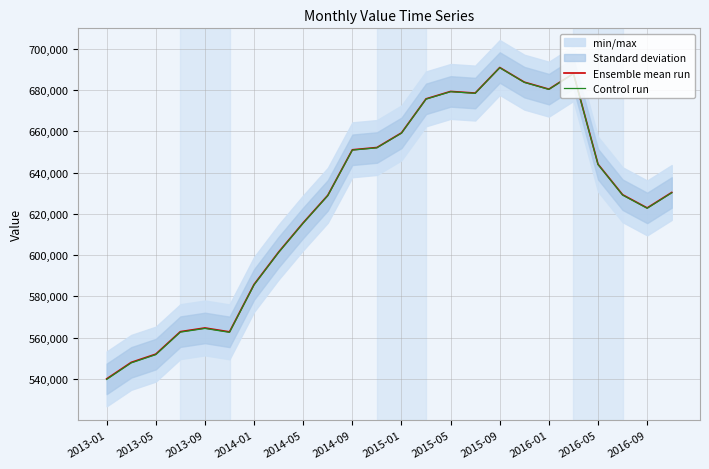

Is it true that Ensemble mean run equals 679400.0 at 2015-05?

True